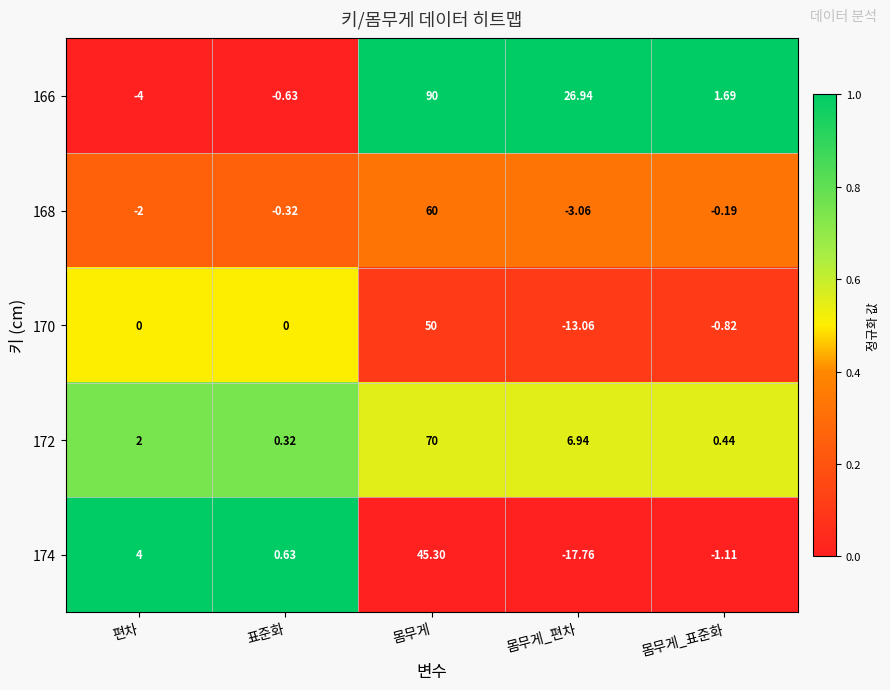

At which category is the sum across all series the highest?

몸무게